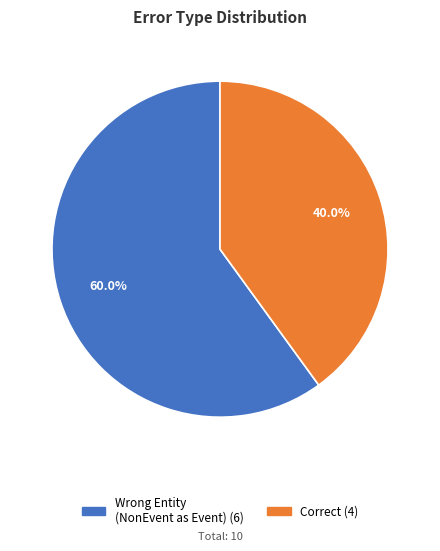

Is there a majority slice in this chart?

Yes